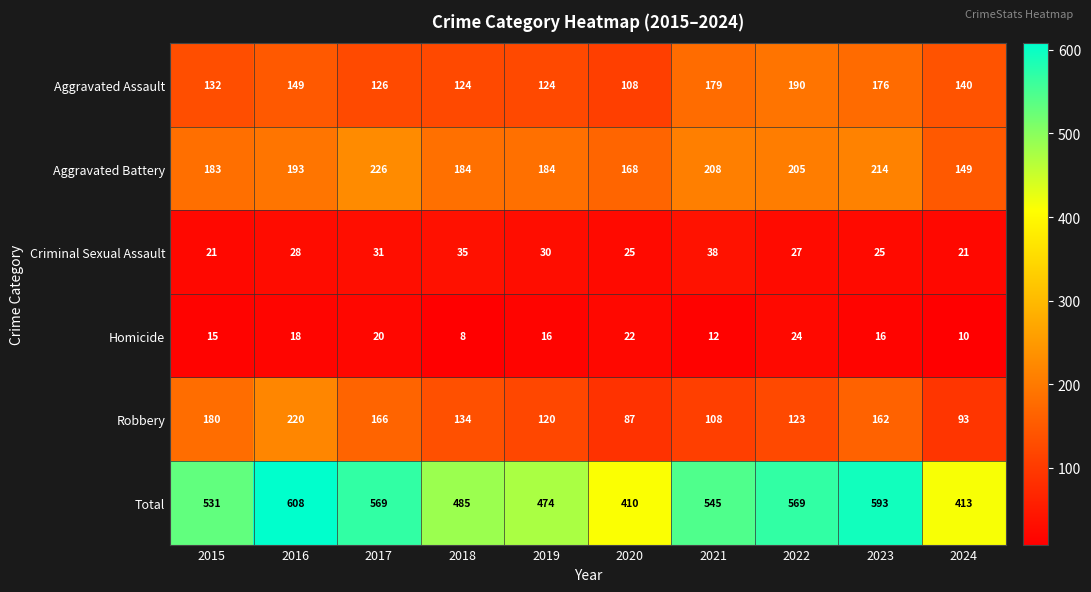

At how many categories does at least one series exceed 322?

10